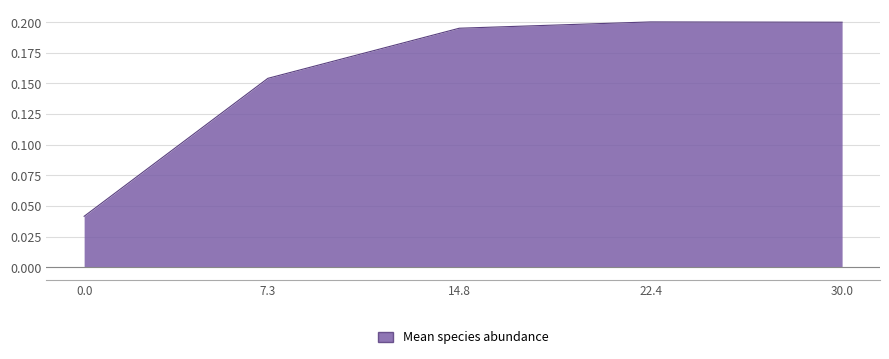

True or false: the data has more than 2 interior local peaks.

False